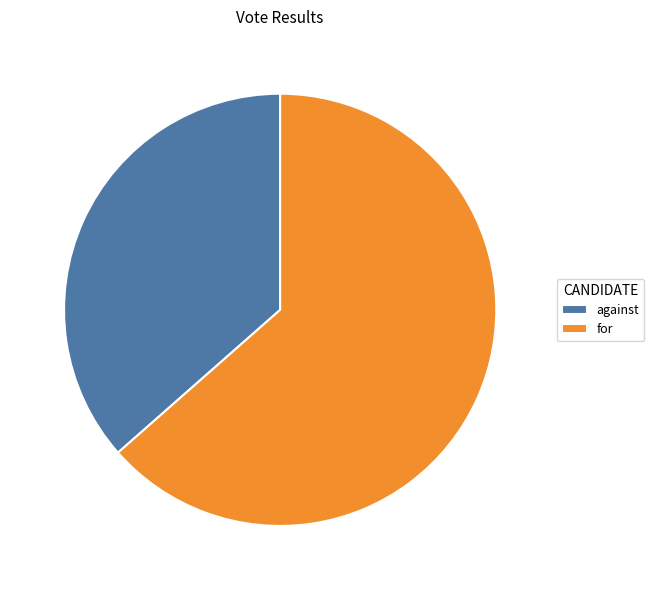

Rank the categories by value from highest to lowest.

for, against